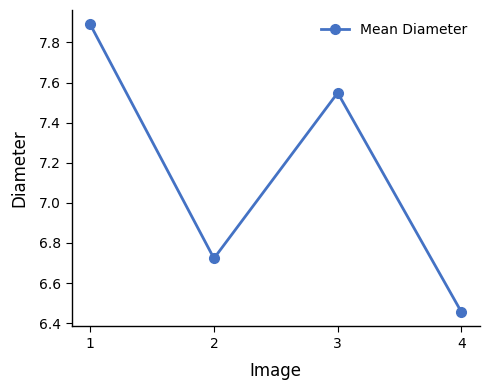

Is it true that the value at 1 is 7.9?

True